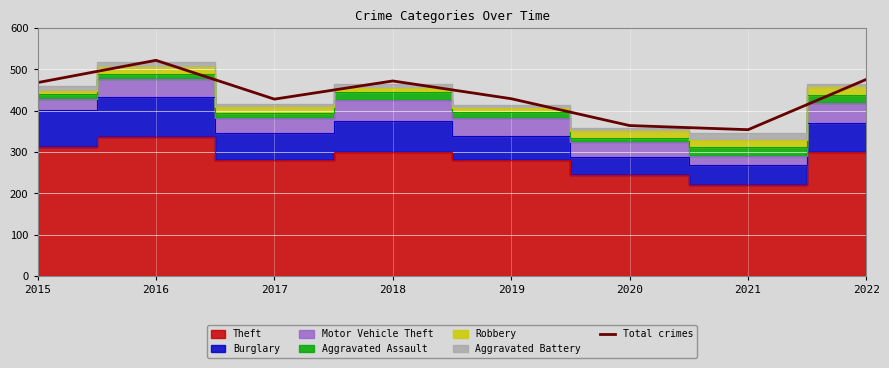

What is the sum of all values?

3513